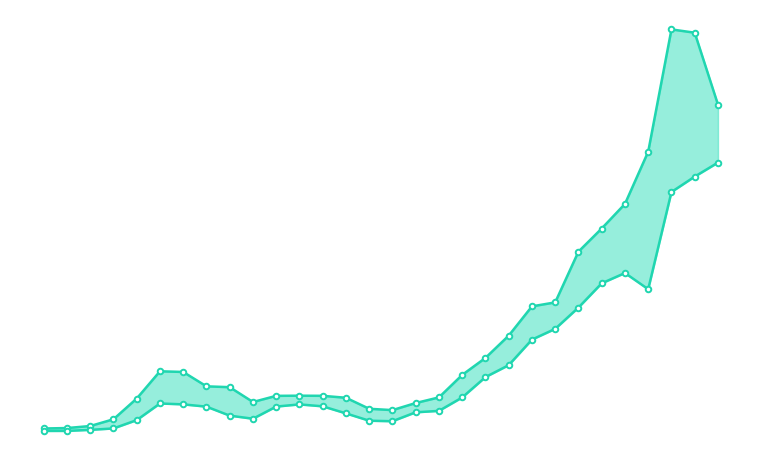

At which category does PriceMax reach its first local valley?

9